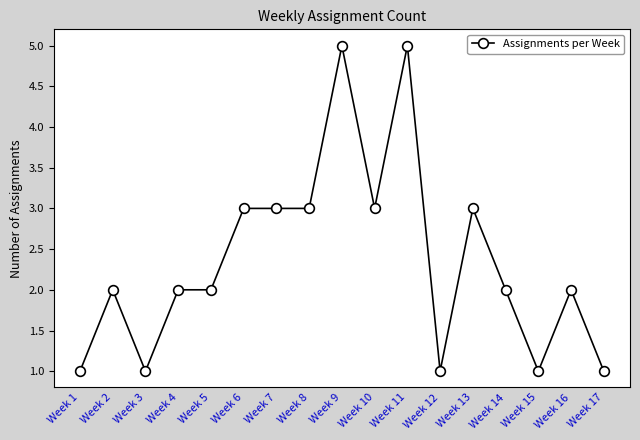

What is the difference between the values at Week 13 and Week 3?

2